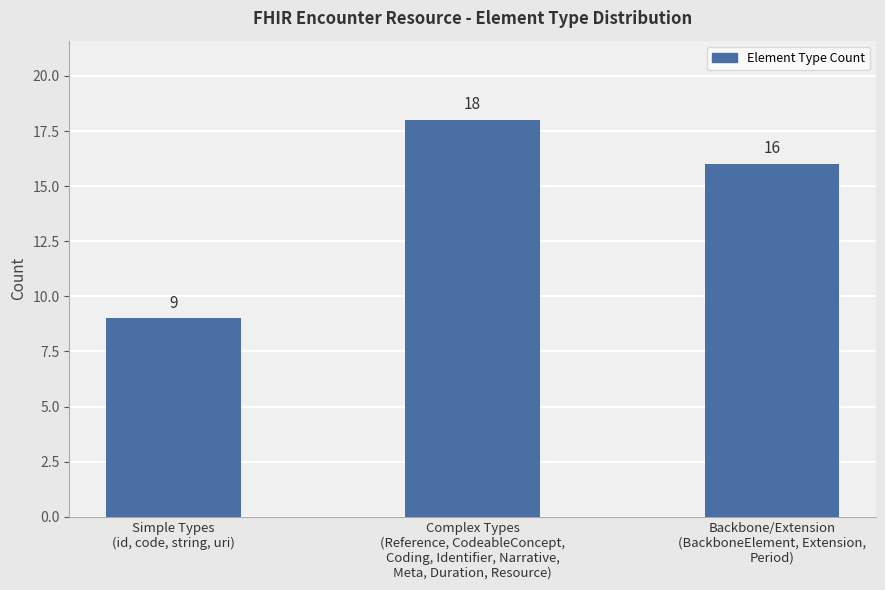

How many distinct data groups are displayed?

1